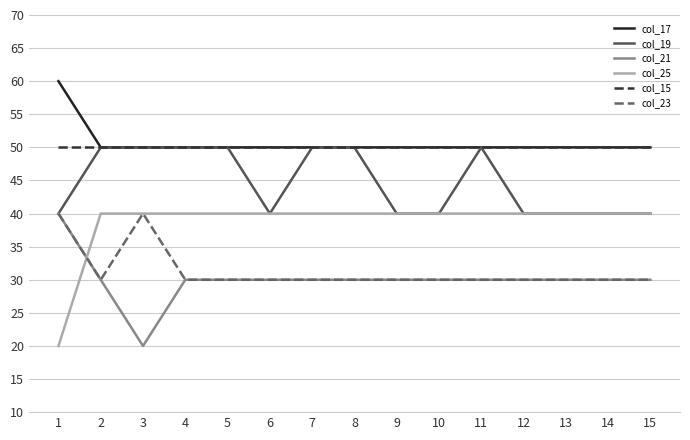

The col_17 series shows 50 at 8. True or false?

True